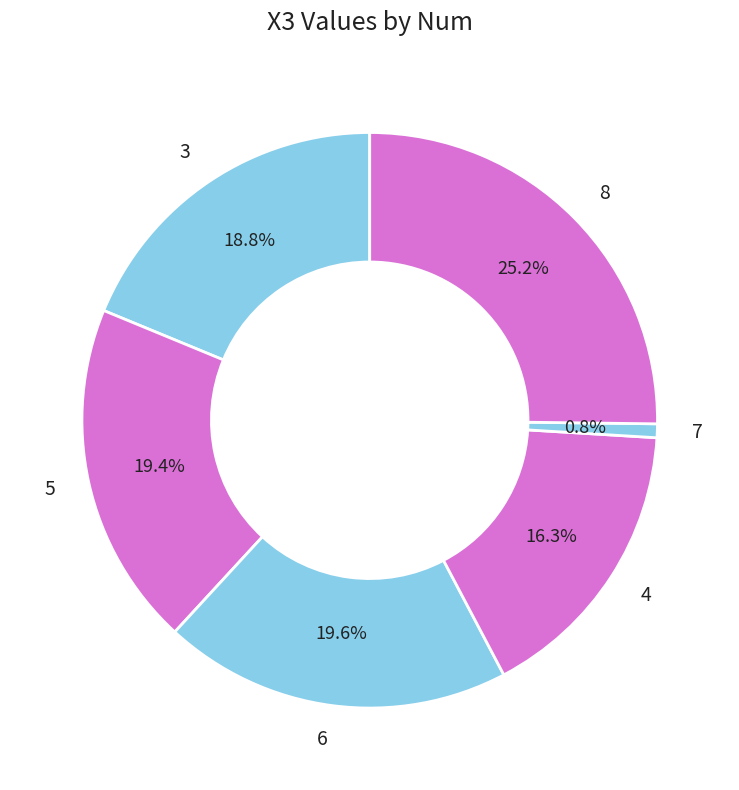

Is the sum of 7 and 3 greater than half?

No